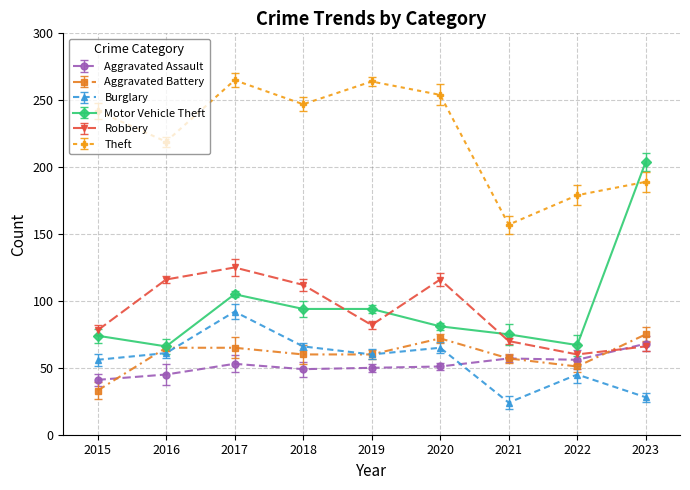

Which series has the largest total across all categories?

Theft